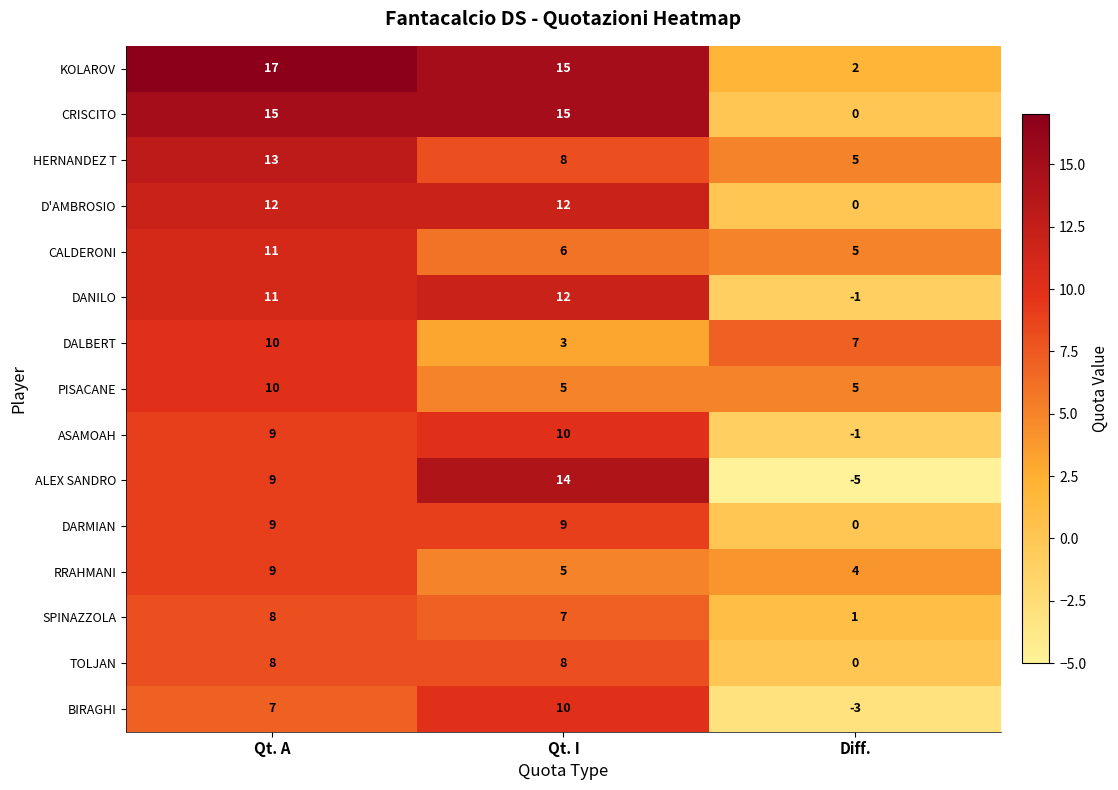

Which series has the largest total across all categories?

KOLAROV